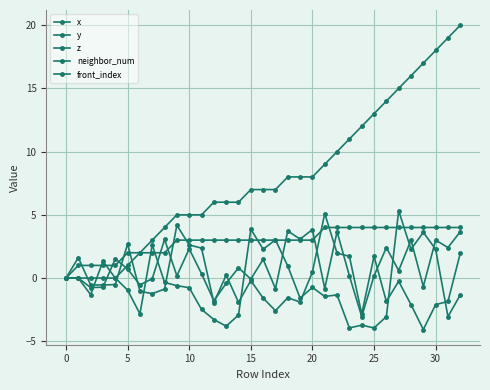

How many lines are shown in the chart?

5